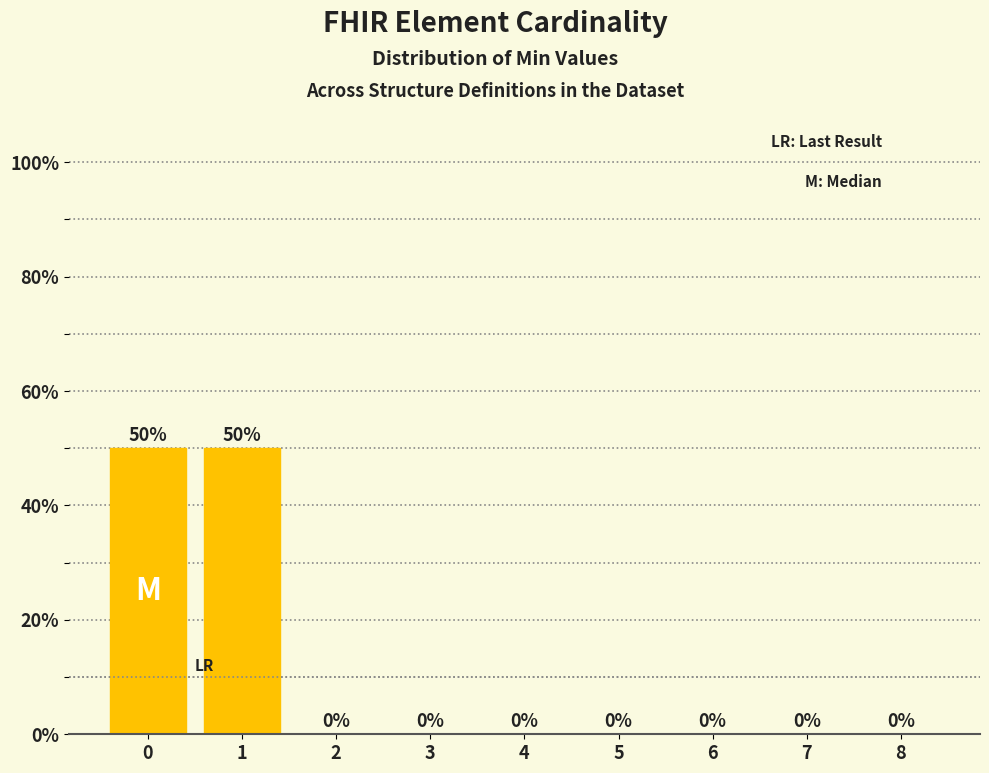

Reading right to left, extract all data points from this chart.

8=0	7=0	6=0	5=0	4=0	3=0	2=0	1=50	0=50